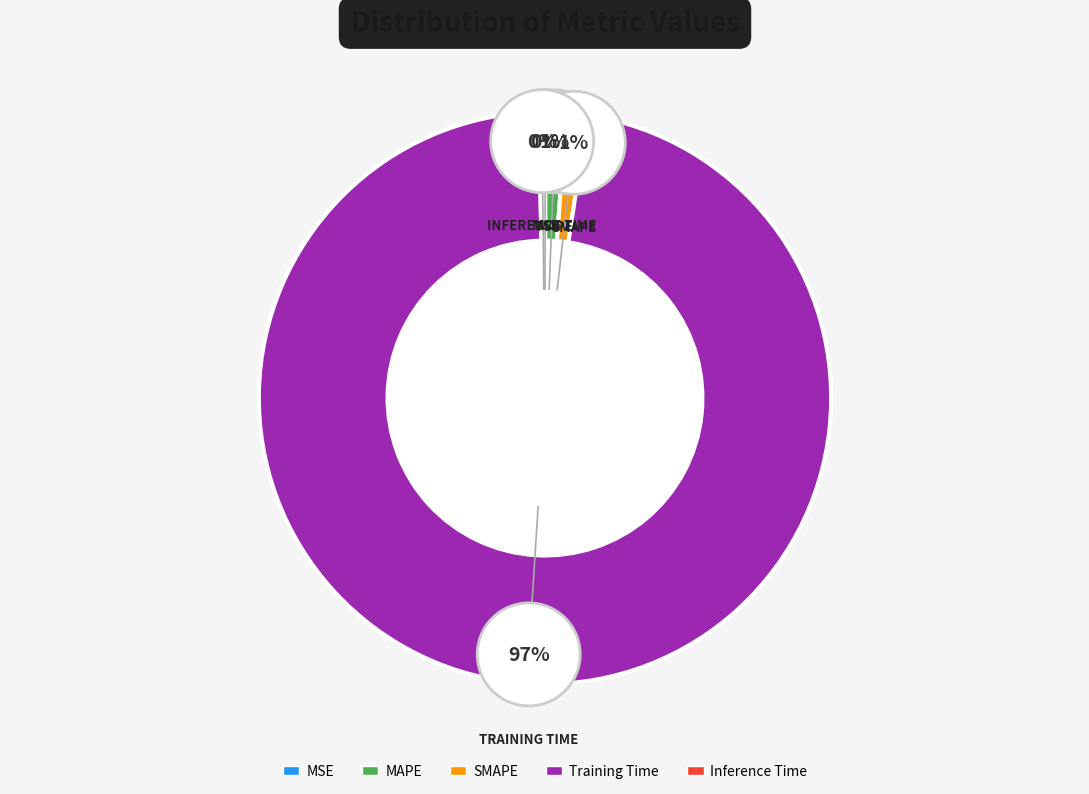

The MAPE slice represents 1% of the pie. True or false?

True